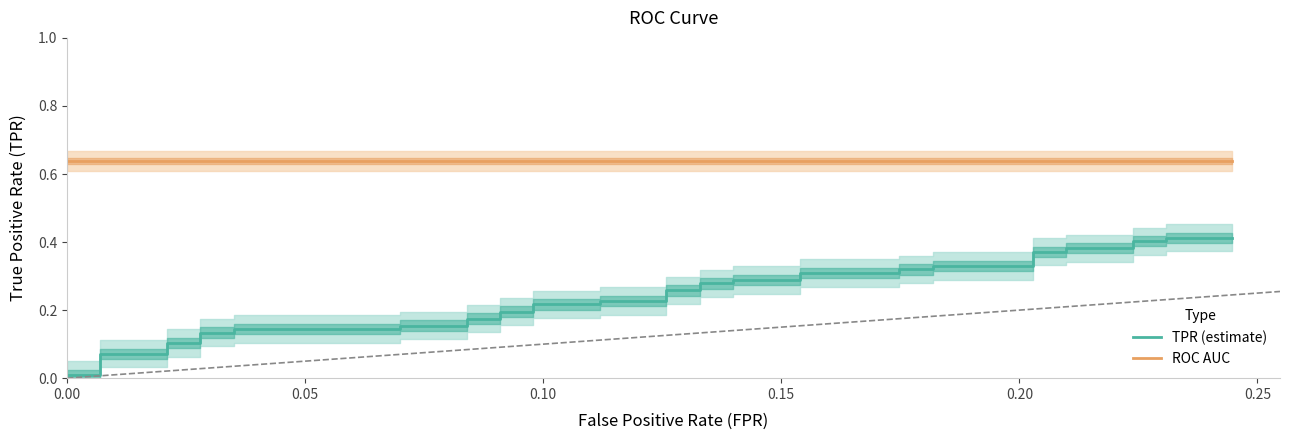

True or false: ROC AUC and TPR (estimate) cross at least once.

False